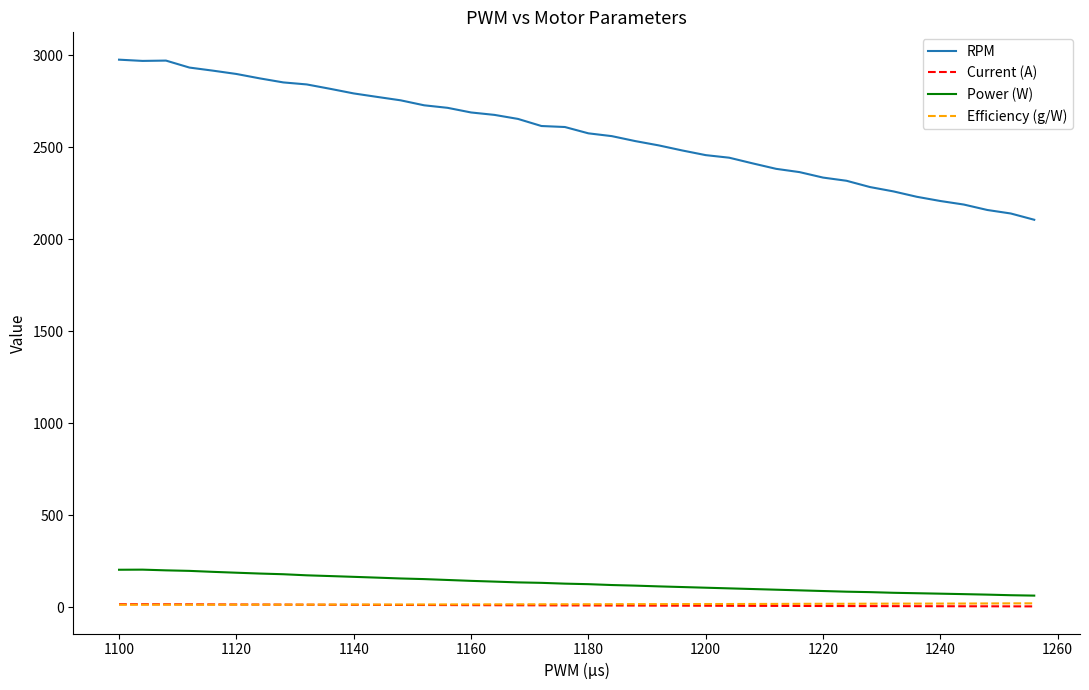

True or false: Current (A) and RPM cross at least once.

False